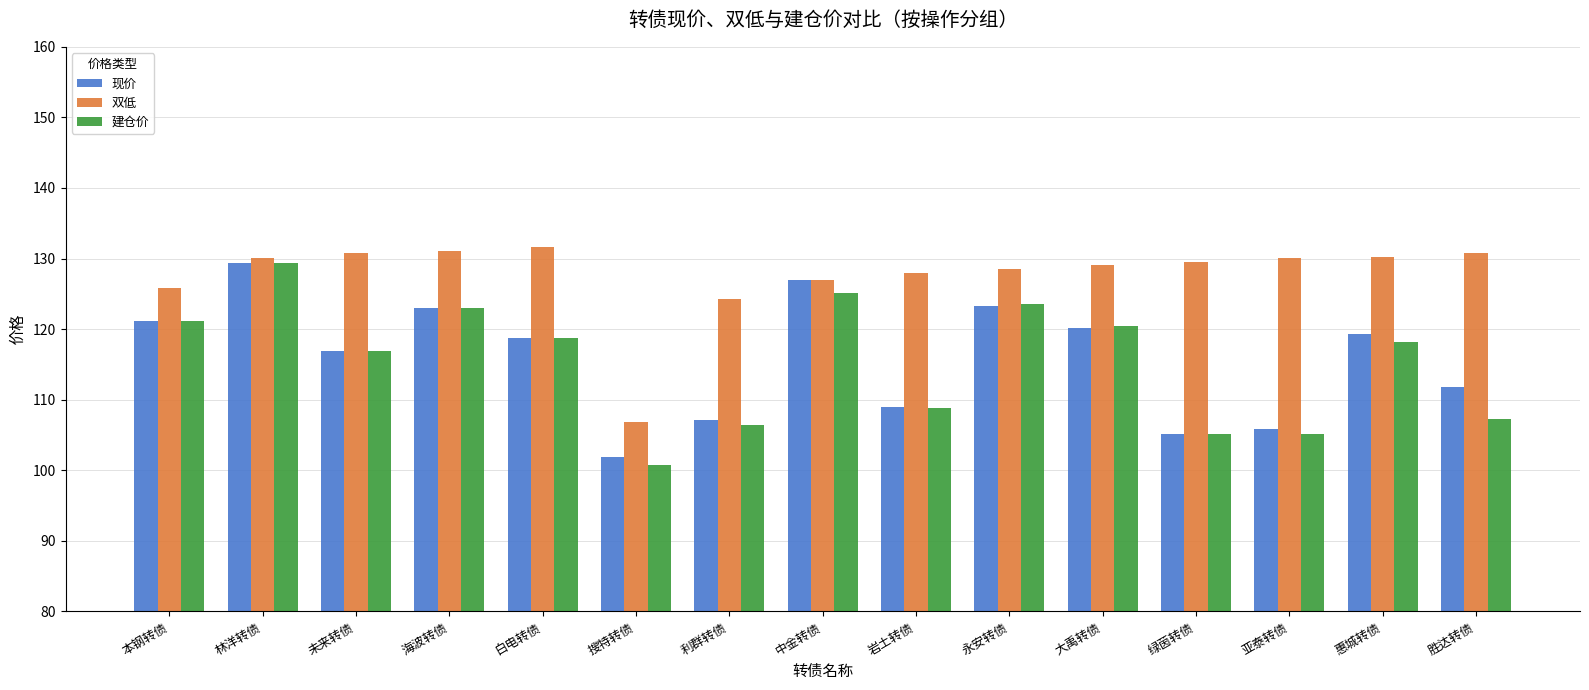

At which category is the sum across all series the highest?

林洋转债